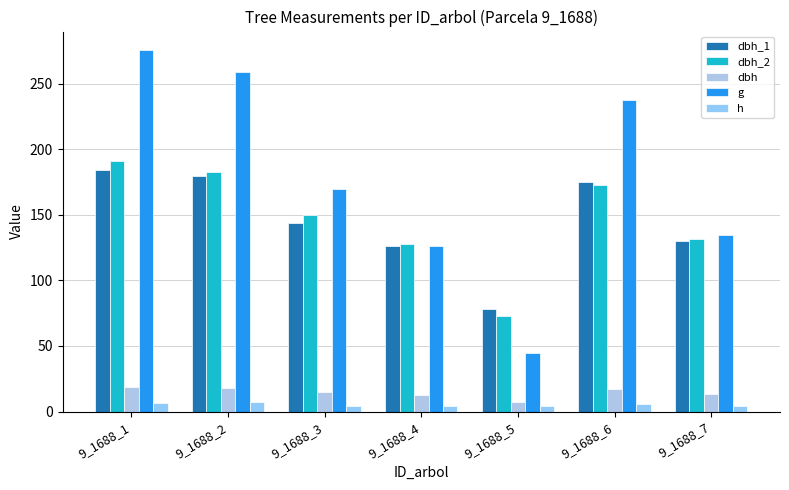

Is the value of g at 9_1688_1 greater than the value of dbh_1 at 9_1688_4?

Yes